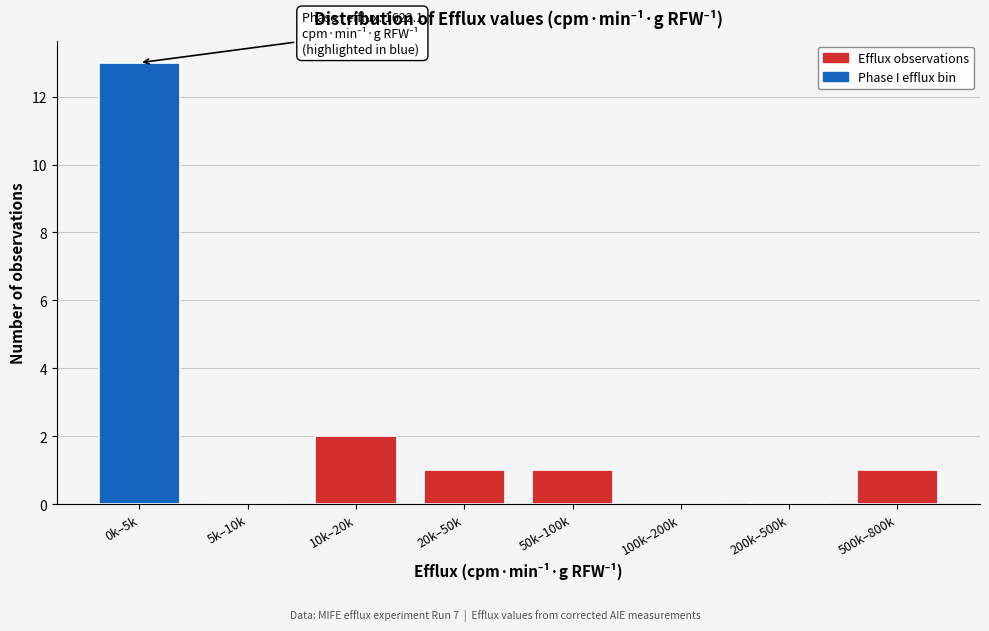

Reading left to right, transcribe all the data shown in this chart.

0k–5k=13	5k–10k=0	10k–20k=2	20k–50k=1	50k–100k=1	100k–200k=0	200k–500k=0	500k–800k=1